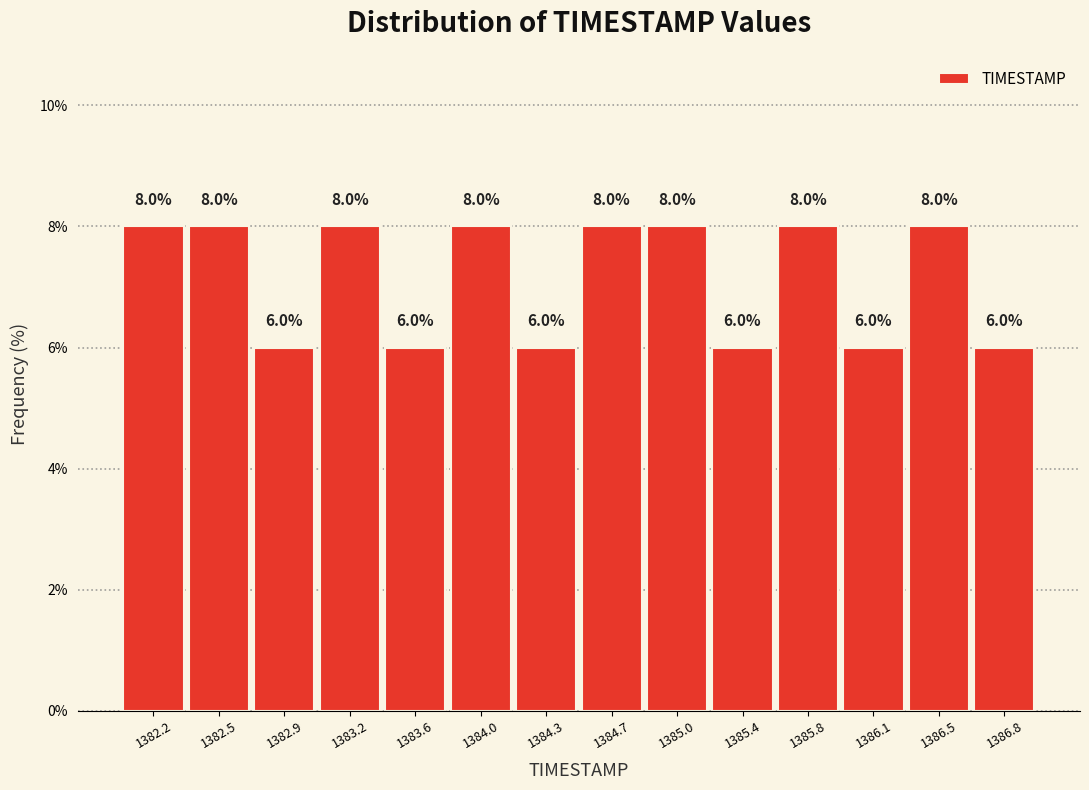

Reading left to right, transcribe this chart: for each bar, give the range it covers on the x-axis and its height. The bar edges are not printed on the chart, so give them approximately, as read against the axis.

1382.00 to 1382.35: 8.0
1382.35 to 1382.70: 8.0
1382.70 to 1383.05: 6.0
1383.05 to 1383.45: 8.0
1383.45 to 1383.80: 6.0
1383.80 to 1384.15: 8.0
1384.15 to 1384.50: 6.0
1384.50 to 1384.85: 8.0
1384.85 to 1385.20: 8.0
1385.20 to 1385.55: 6.0
1385.55 to 1385.95: 8.0
1385.95 to 1386.30: 6.0
1386.30 to 1386.65: 8.0
1386.65 to 1387.00: 6.0